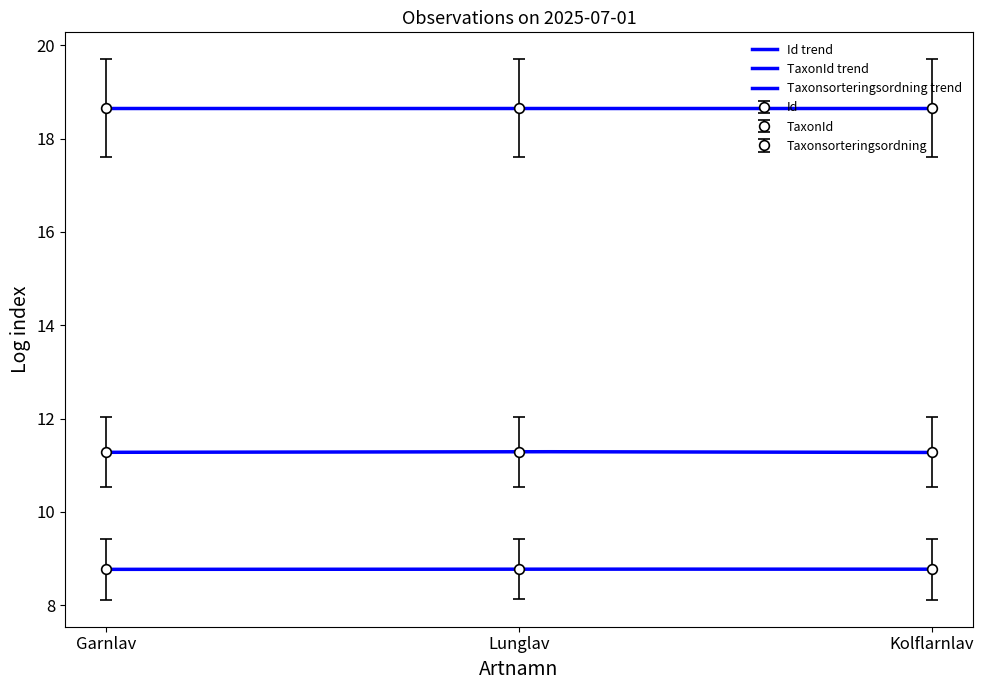

Is it true that Taxonsorteringsordning equals 11.3 at Kolflarnlav?

True